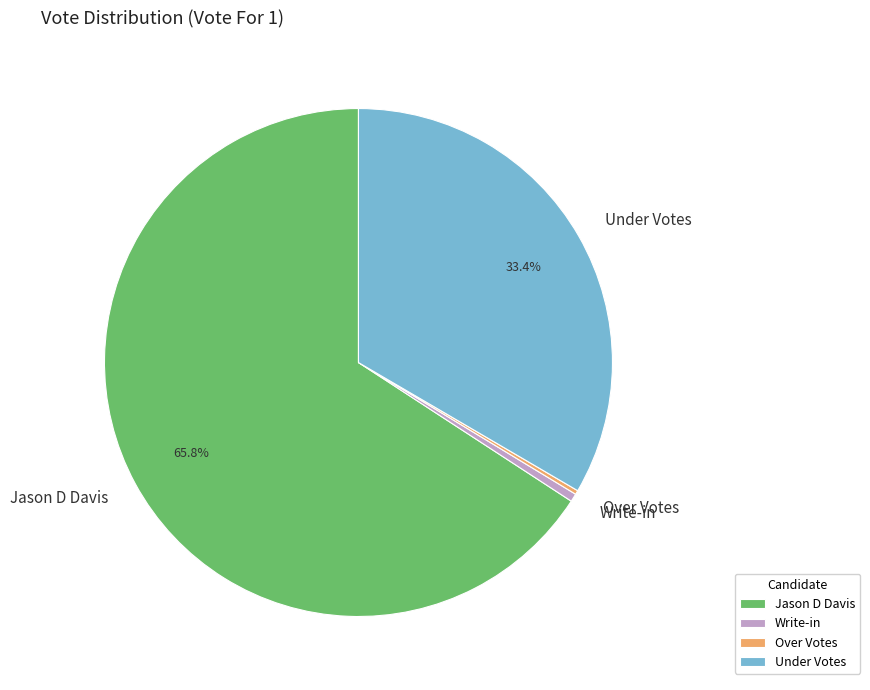

True or false: Jason D Davis accounts for 53% of the total.

False